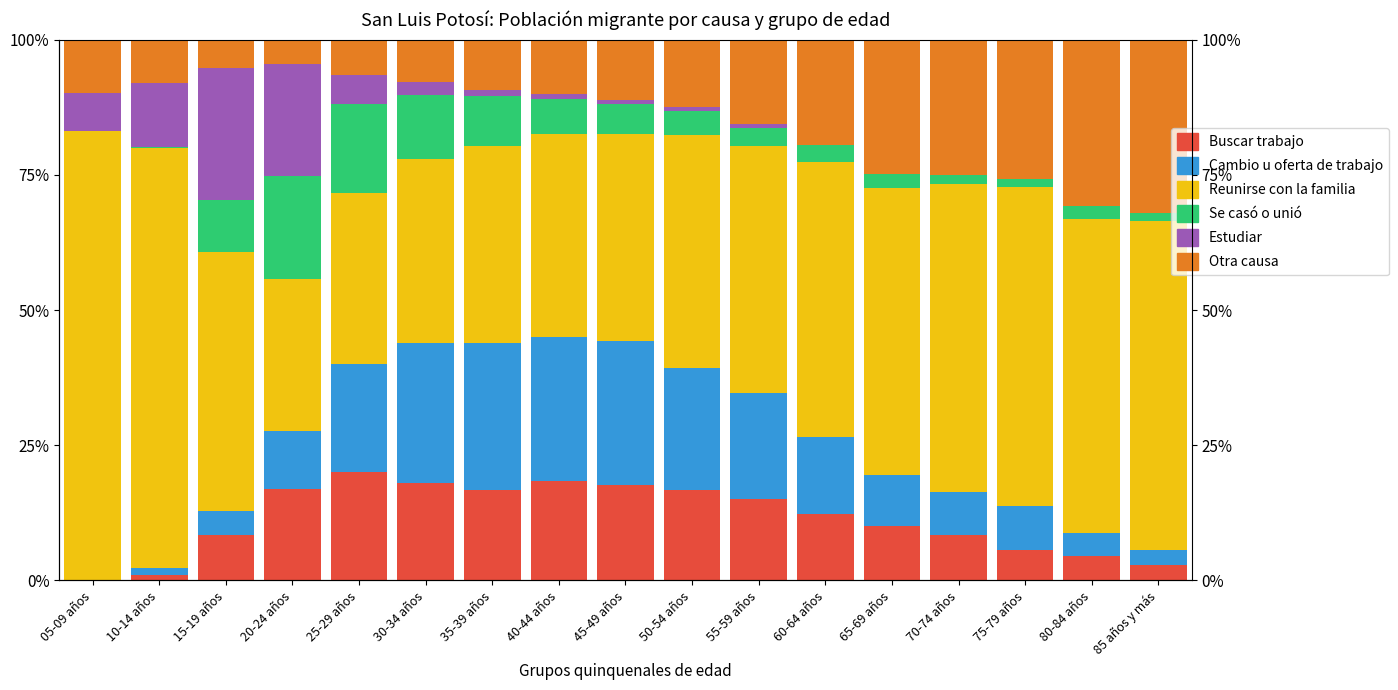

Reading left to right, list all the values displayed in this chart.

Buscar trabajo: 05-09 años=0.0	10-14 años=0.9	15-19 años=8.3	20-24 años=17.0	25-29 años=20.1	30-34 años=18.0	35-39 años=16.7	40-44 años=18.4	45-49 años=17.6	50-54 años=16.7	55-59 años=15.1	60-64 años=12.4	65-69 años=10.1	70-74 años=8.5	75-79 años=5.6	80-84 años=4.5	85 años y más=2.9
Cambio u oferta de trabajo: 05-09 años=0.0	10-14 años=1.4	15-19 años=4.5	20-24 años=10.7	25-29 años=19.8	30-34 años=25.9	35-39 años=27.2	40-44 años=26.5	45-49 años=26.7	50-54 años=22.6	55-59 años=19.5	60-64 años=14.1	65-69 años=9.4	70-74 años=7.8	75-79 años=8.2	80-84 años=4.2	85 años y más=2.9
Reunirse con la familia: 05-09 años=83.0	10-14 años=77.6	15-19 años=47.9	20-24 años=28.0	25-29 años=31.7	30-34 años=34.1	35-39 años=36.5	40-44 años=37.6	45-49 años=38.3	50-54 años=43.1	55-59 años=45.7	60-64 años=50.9	65-69 años=53.2	70-74 años=56.9	75-79 años=59.0	80-84 años=58.1	85 años y más=60.8
Se casó o unió: 05-09 años=0.0	10-14 años=0.2	15-19 años=9.6	20-24 años=19.1	25-29 años=16.4	30-34 años=11.7	35-39 años=9.3	40-44 años=6.5	45-49 años=5.4	50-54 años=4.3	55-59 años=3.5	60-64 años=3.1	65-69 años=2.5	70-74 años=1.7	75-79 años=1.4	80-84 años=2.4	85 años y más=1.4
Estudiar: 05-09 años=7.1	10-14 años=11.9	15-19 años=24.5	20-24 años=20.6	25-29 años=5.5	30-34 años=2.4	35-39 años=1.1	40-44 años=1.0	45-49 años=0.9	50-54 años=0.8	55-59 años=0.7	60-64 años=0.0	65-69 años=0.0	70-74 años=0.0	75-79 años=0.0	80-84 años=0.0	85 años y más=0.0
Otra causa: 05-09 años=9.9	10-14 años=8.0	15-19 años=5.2	20-24 años=4.5	25-29 años=6.5	30-34 años=7.8	35-39 años=9.3	40-44 años=9.9	45-49 años=11.1	50-54 años=12.4	55-59 años=15.5	60-64 años=19.5	65-69 años=24.8	70-74 años=25.0	75-79 años=25.8	80-84 años=30.8	85 años y más=32.0